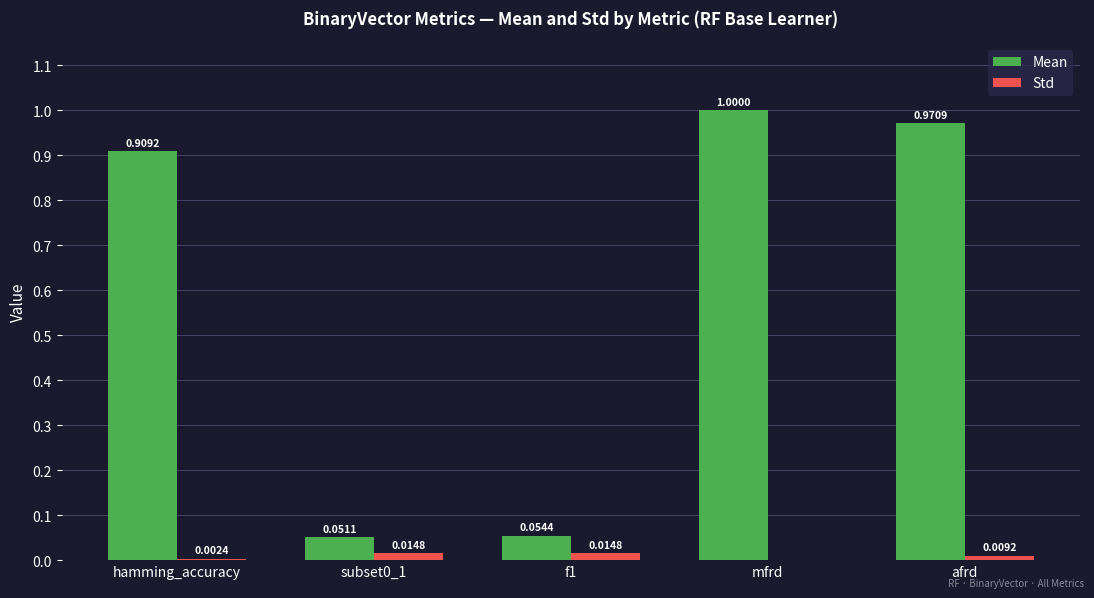

Between hamming_accuracy and subset0_1, which series saw the biggest shift?

Mean